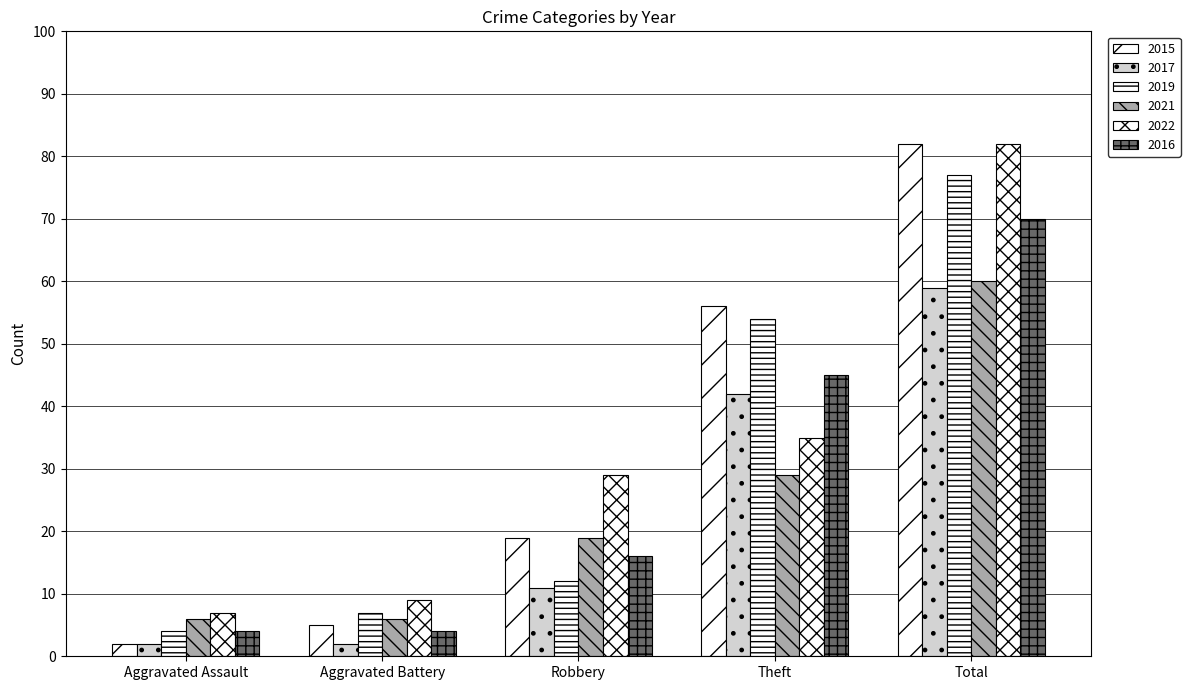

Which series has the widest spread of values?

2015